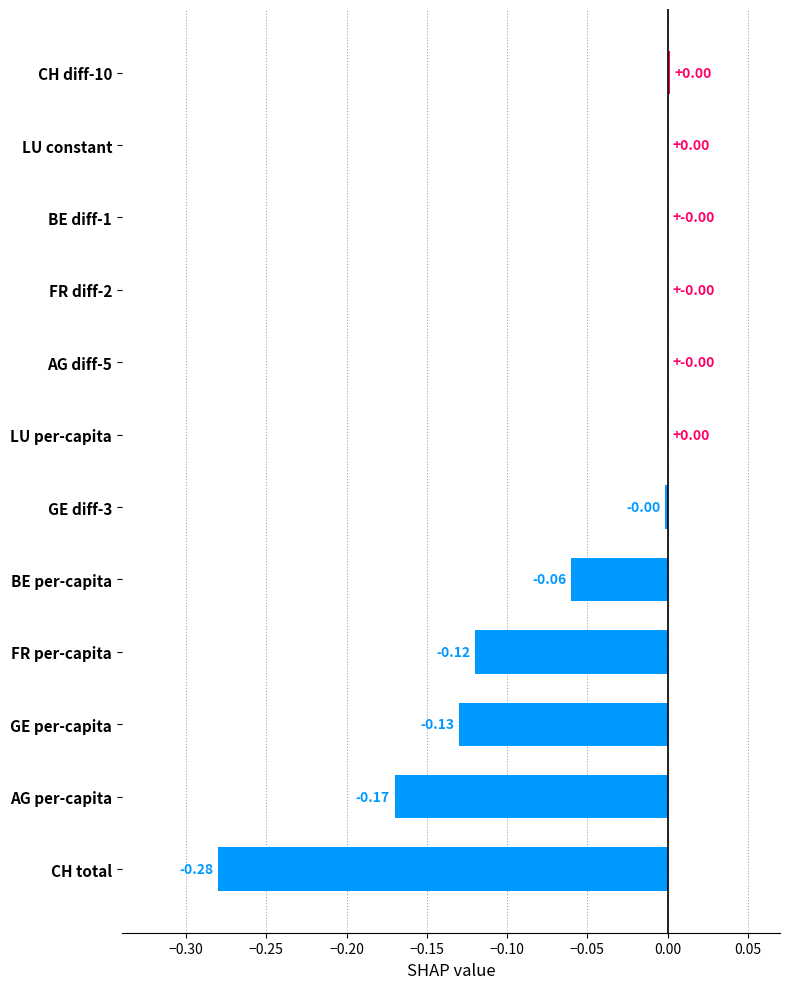

What is the sum of all values?

-0.8